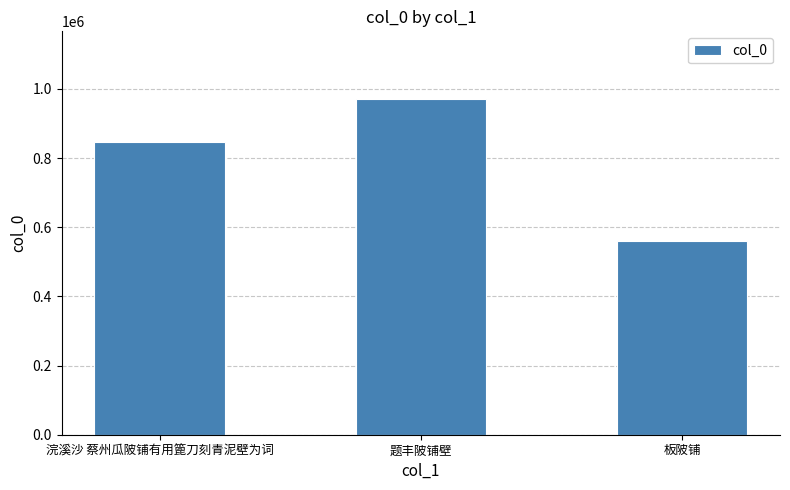

Which label corresponds to the largest value in the chart?

题丰陂铺壁